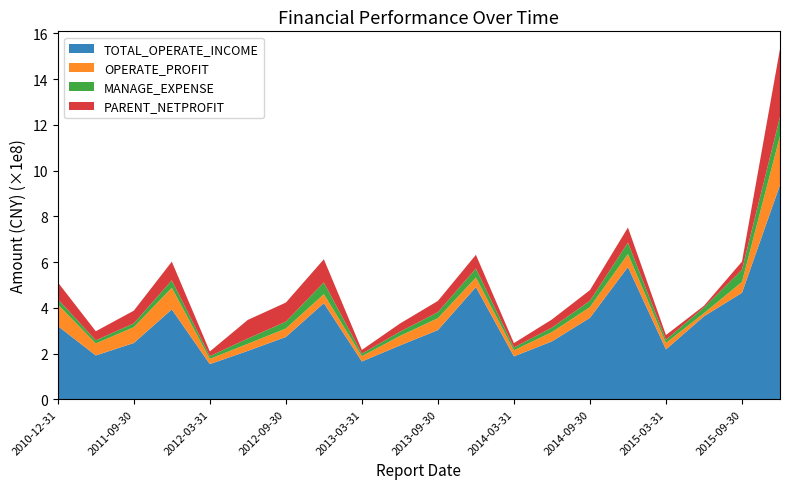

Reading right to left, extract all data points from this chart.

TOTAL_OPERATE_INCOME: 2016-12-31=936775706.5	2015-09-30=465432981.3	2015-06-30=362714391.1	2015-03-31=218050279.6	2014-12-31=578277822.7	2014-09-30=356090478.5	2014-06-30=253043384.6	2014-03-31=187473162.8	2013-12-31=490370540.8	2013-09-30=302484564.9	2013-06-30=235082761.4	2013-03-31=165264598.3	2012-12-31=420148537.0	2012-09-30=272381863.9	2012-06-30=211527195.3	2012-03-31=153599570.2	2011-12-31=392886702.2	2011-09-30=245920372.4	2011-06-30=191450487.6	2010-12-31=320385094.0
OPERATE_PROFIT: 2016-12-31=213936830.6	2015-09-30=47708528.1	2015-06-30=13854419.6	2015-03-31=27936013.1	2014-12-31=56741166.7	2014-09-30=46835499.6	2014-06-30=40618958.5	2014-03-31=26527860.0	2013-12-31=41991980.6	2013-09-30=52031659.8	2013-06-30=41511650.1	2013-03-31=22818239.4	2012-12-31=39387119.6	2012-09-30=36990258.4	2012-06-30=30936887.7	2012-03-31=22970012.5	2011-12-31=94646070.2	2011-09-30=69199400.5	2011-06-30=52584752.2	2010-12-31=94384875.1
MANAGE_EXPENSE: 2016-12-31=83783413.6	2015-09-30=53529062.8	2015-06-30=24993009.8	2015-03-31=14413461.0	2014-12-31=49813976.7	2014-09-30=27700606.6	2014-06-30=19531505.9	2014-03-31=12501064.1	2013-12-31=39435038.9	2013-09-30=26329811.0	2013-06-30=18514804.4	2013-03-31=11023022.2	2012-12-31=51338302.2	2012-09-30=29949428.3	2012-06-30=23125657.9	2012-03-31=11959897.1	2011-12-31=32428968.0	2011-09-30=16843998.7	2011-06-30=13562866.5	2010-12-31=23160723.9
PARENT_NETPROFIT: 2016-12-31=297500183.5	2015-09-30=35198555.0	2015-06-30=7231126.5	2015-03-31=20370892.8	2014-12-31=66169974.3	2014-09-30=46655606.5	2014-06-30=35635261.3	2014-03-31=18969933.9	2013-12-31=59747031.2	2013-09-30=49117114.1	2013-06-30=35754543.0	2013-03-31=16626741.1	2012-12-31=101245514.6	2012-09-30=83333710.0	2012-06-30=81439255.0	2012-03-31=20410841.1	2011-12-31=81696197.3	2011-09-30=55293050.5	2011-06-30=39754836.7	2010-12-31=73738567.1